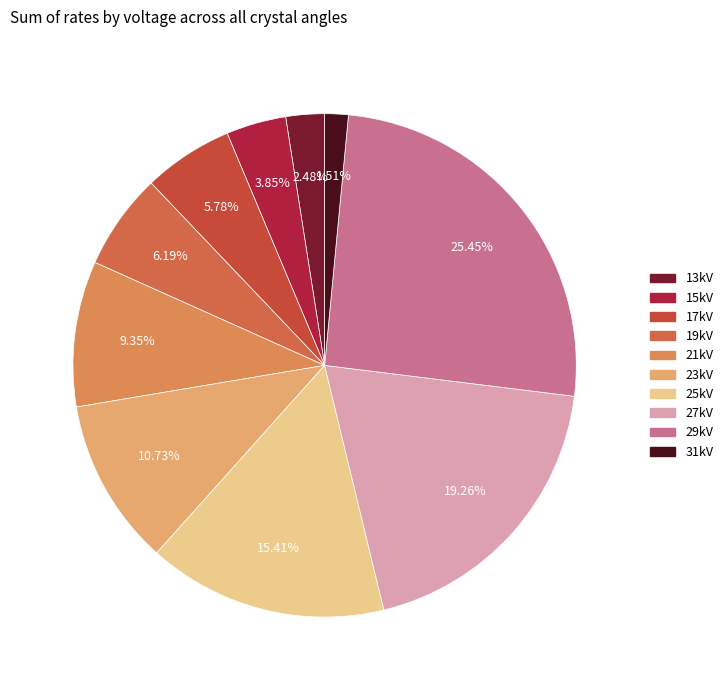

Count the number of slices in the pie.

10